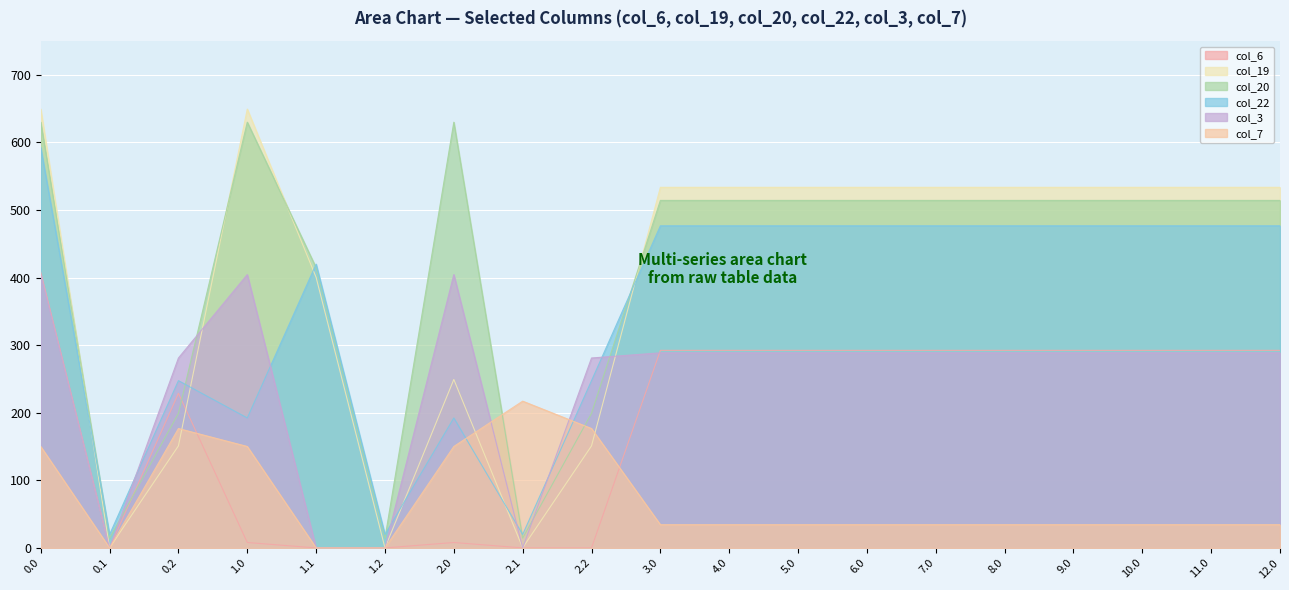

True or false: col_22 and col_6 cross at least once.

False